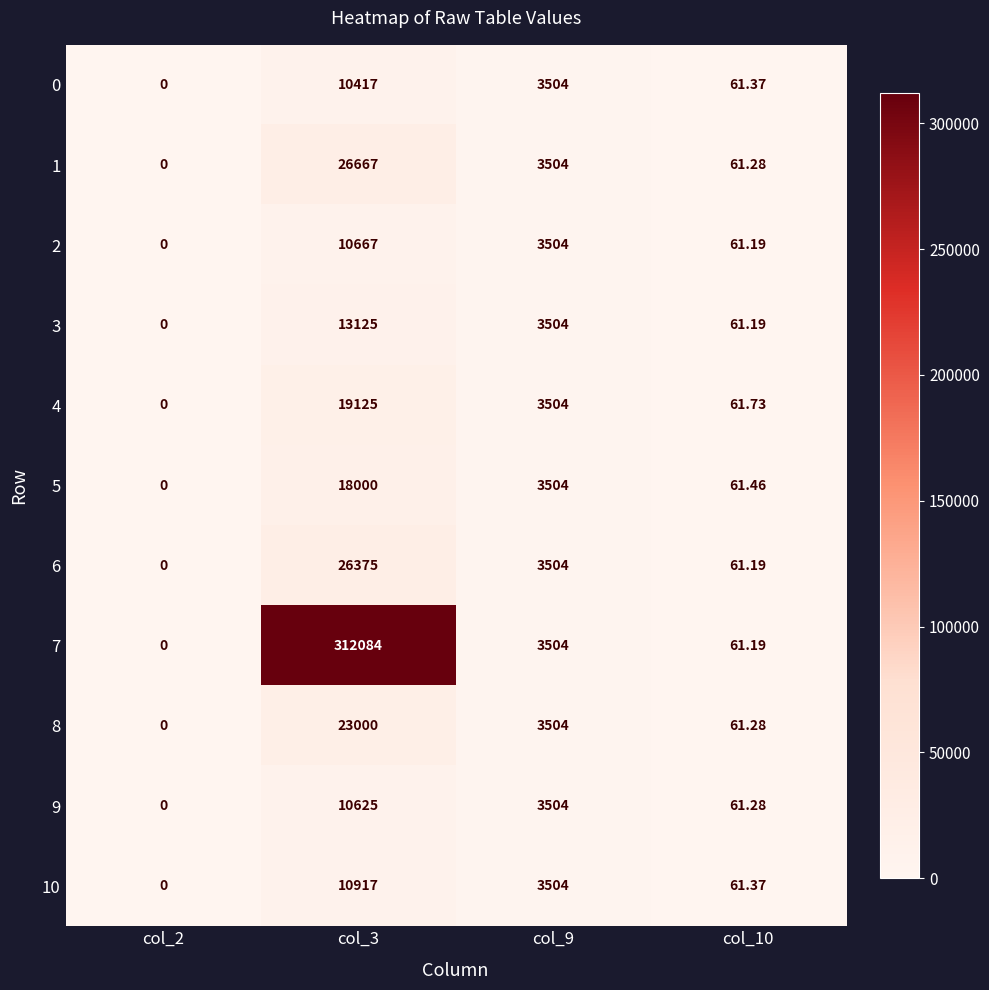

Reading left to right, extract all data points from this chart.

0: col_2=0.0	col_3=10417.0	col_9=3504.0	col_10=61.4
1: col_2=0.0	col_3=26667.0	col_9=3504.0	col_10=61.3
2: col_2=0.0	col_3=10667.0	col_9=3504.0	col_10=61.2
3: col_2=0.0	col_3=13125.0	col_9=3504.0	col_10=61.2
4: col_2=0.0	col_3=19125.0	col_9=3504.0	col_10=61.7
5: col_2=0.0	col_3=18000.0	col_9=3504.0	col_10=61.5
6: col_2=0.0	col_3=26375.0	col_9=3504.0	col_10=61.2
7: col_2=0.0	col_3=312084.0	col_9=3504.0	col_10=61.2
8: col_2=0.0	col_3=23000.0	col_9=3504.0	col_10=61.3
9: col_2=0.0	col_3=10625.0	col_9=3504.0	col_10=61.3
10: col_2=0.0	col_3=10917.0	col_9=3504.0	col_10=61.4